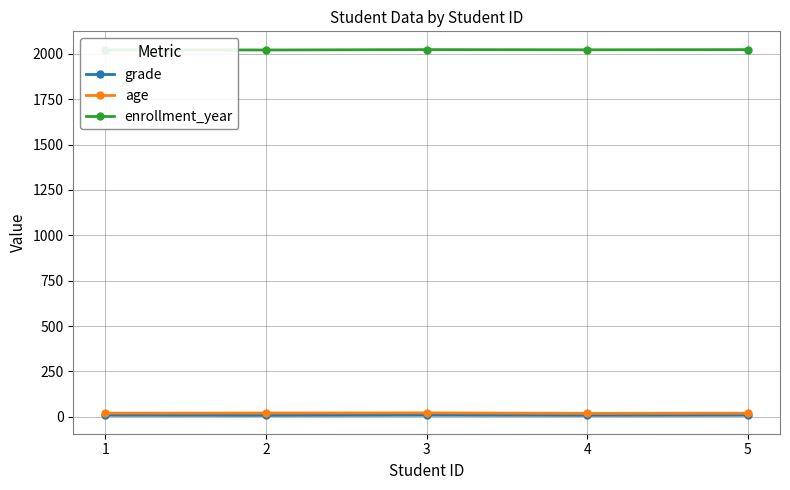

What is the difference between the grade values at 4 and 3?

1.1